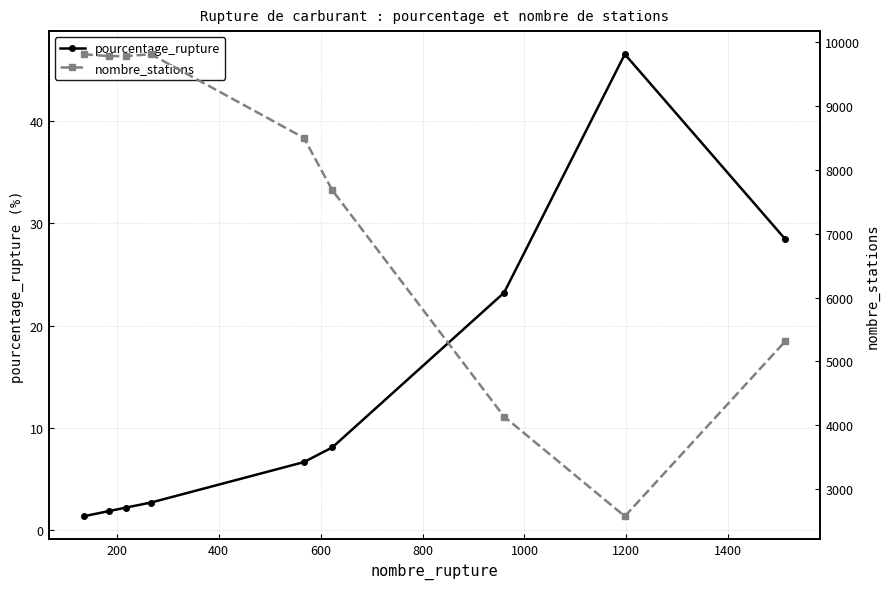

What is the value of the nombre_stations point at the 2nd from the left?

9784.0